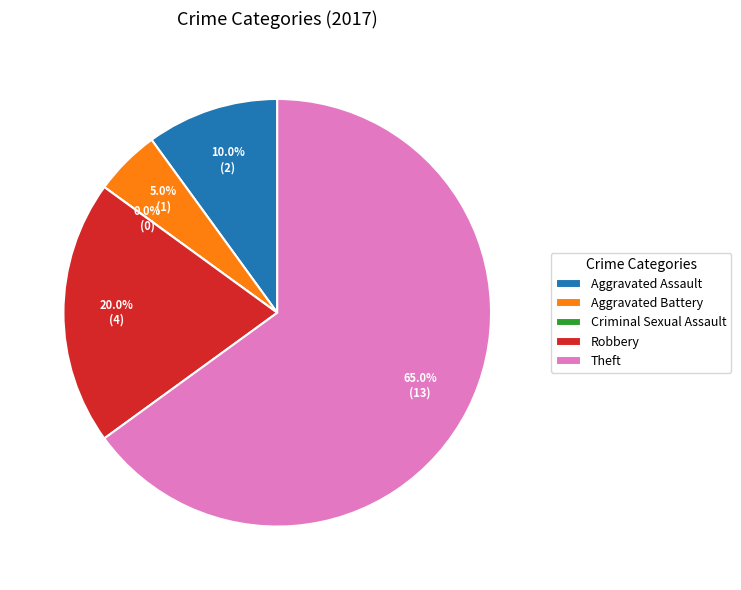

To the nearest percent, what is the average slice percentage?

20%